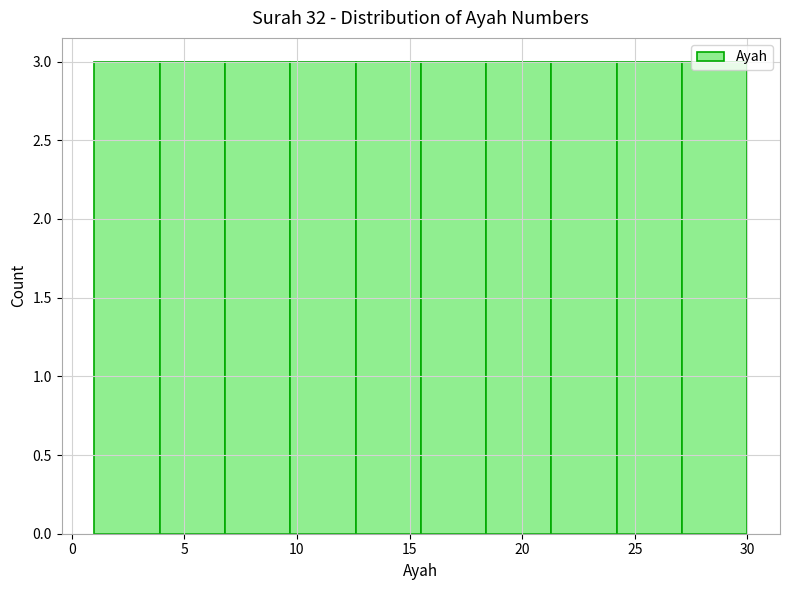

Reading left to right, list every bar in this chart as the range it spans on the x-axis followed by its height. Neither the bar edges nor the heights are printed on the chart, so give them approximately, as read against the axes.

1.0 to 3.9: 3
3.9 to 6.8: 3
6.8 to 9.7: 3
9.7 to 12.6: 3
12.6 to 15.5: 3
15.5 to 18.4: 3
18.4 to 21.3: 3
21.3 to 24.2: 3
24.2 to 27.1: 3
27.1 to 30.0: 3